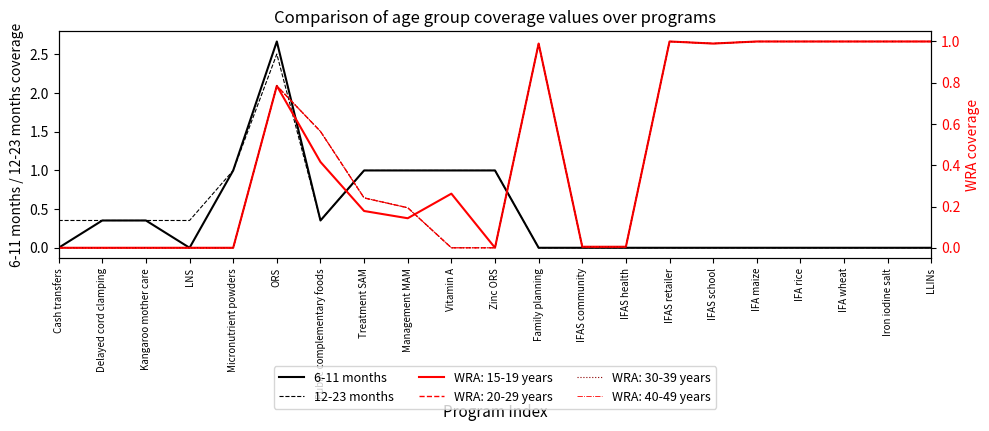

Which category has the lowest value in the 6-11 months series?

Cash transfers